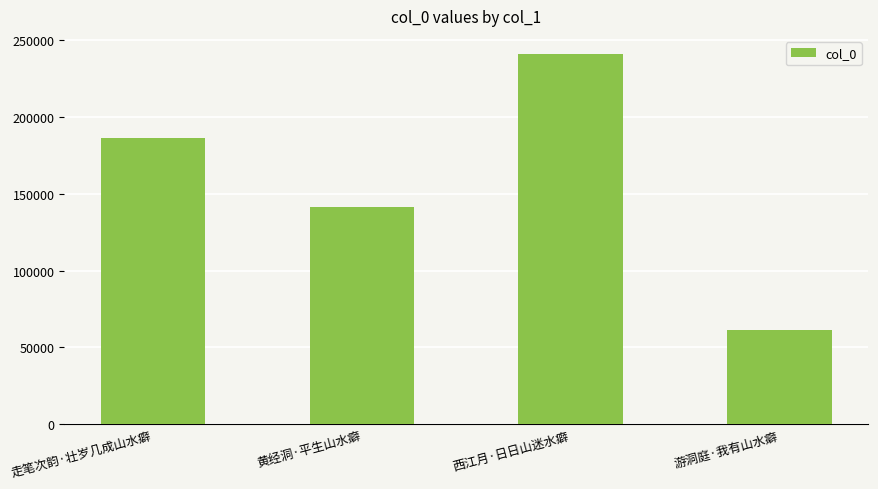

Reading left to right, list all the values displayed in this chart.

186547	141475	240866	61509